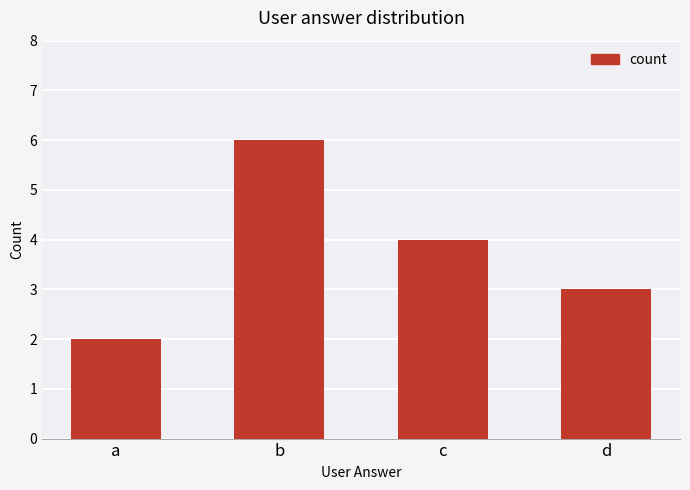

What is the sum of all values?

15